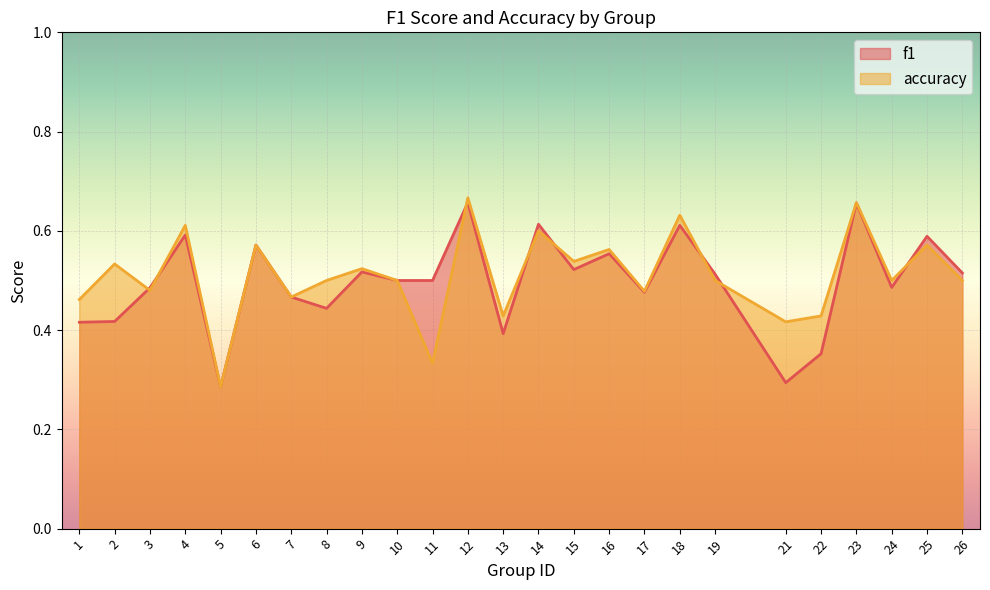

Count the accuracy values in the range 0 to 1.

25